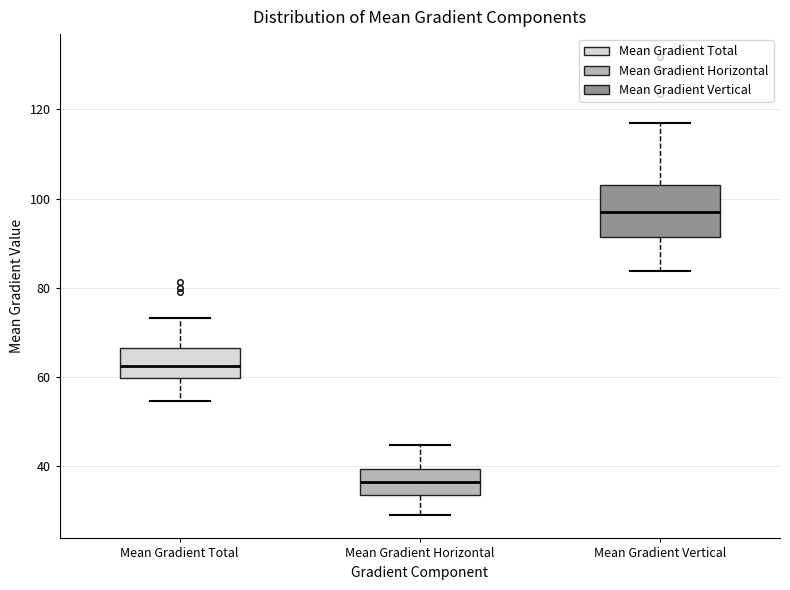

Which box has the highest median line?

Mean Gradient Vertical